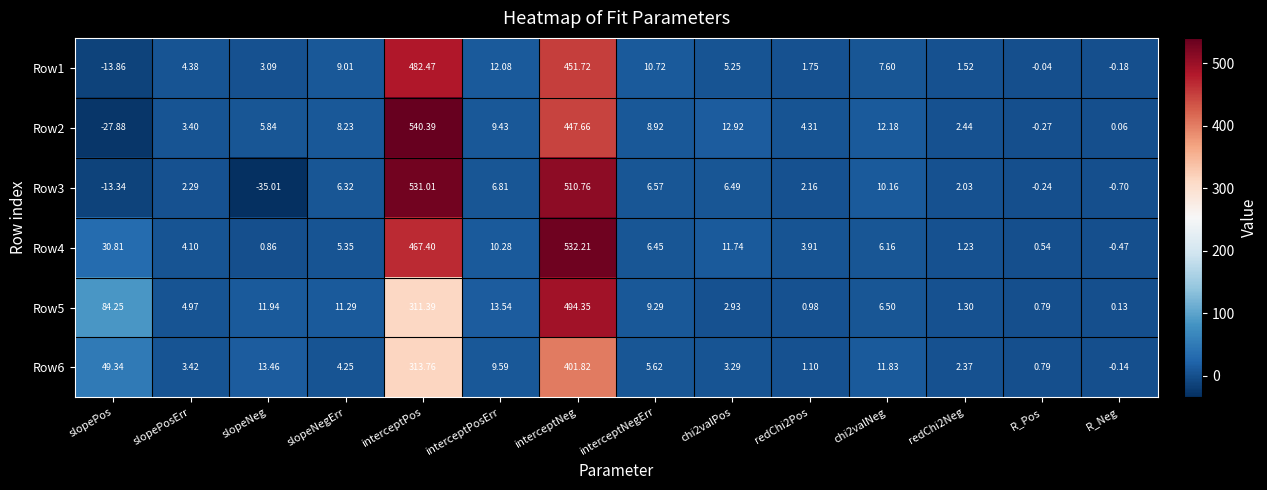

Which series has the widest spread of values?

Row2